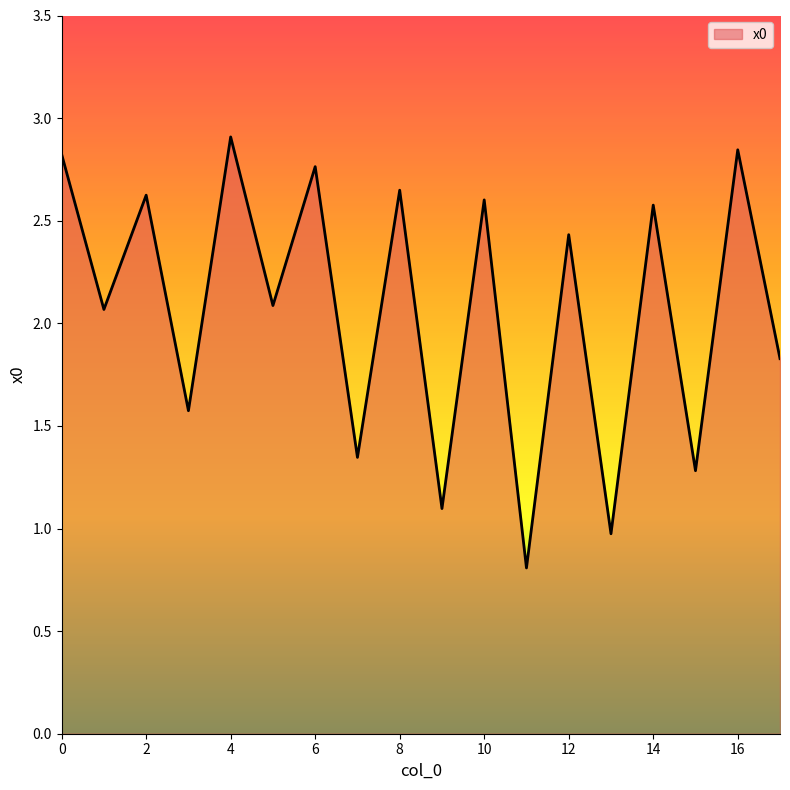

What is the maximum value shown in the chart?

2.9